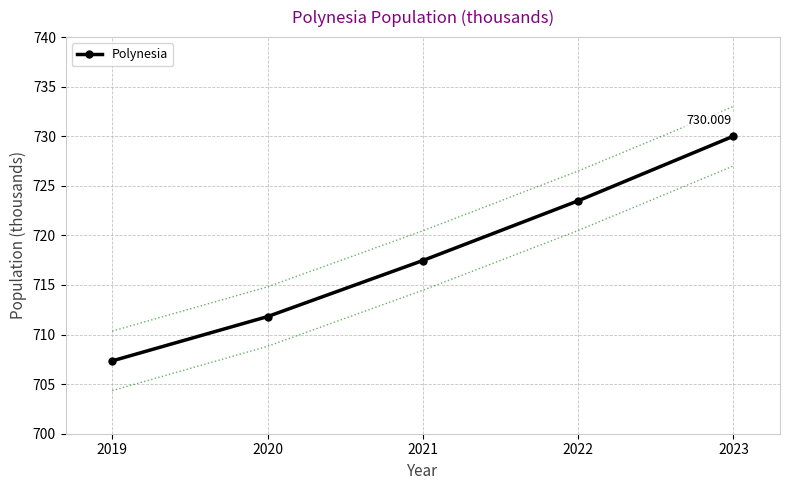

Between 2022 and 2023, which is larger?

2023